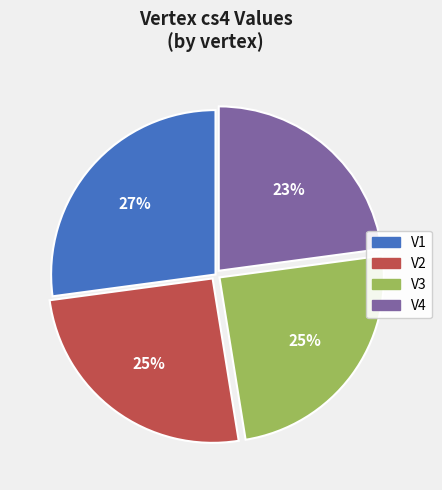

Does V1 represent more than half of the total?

No